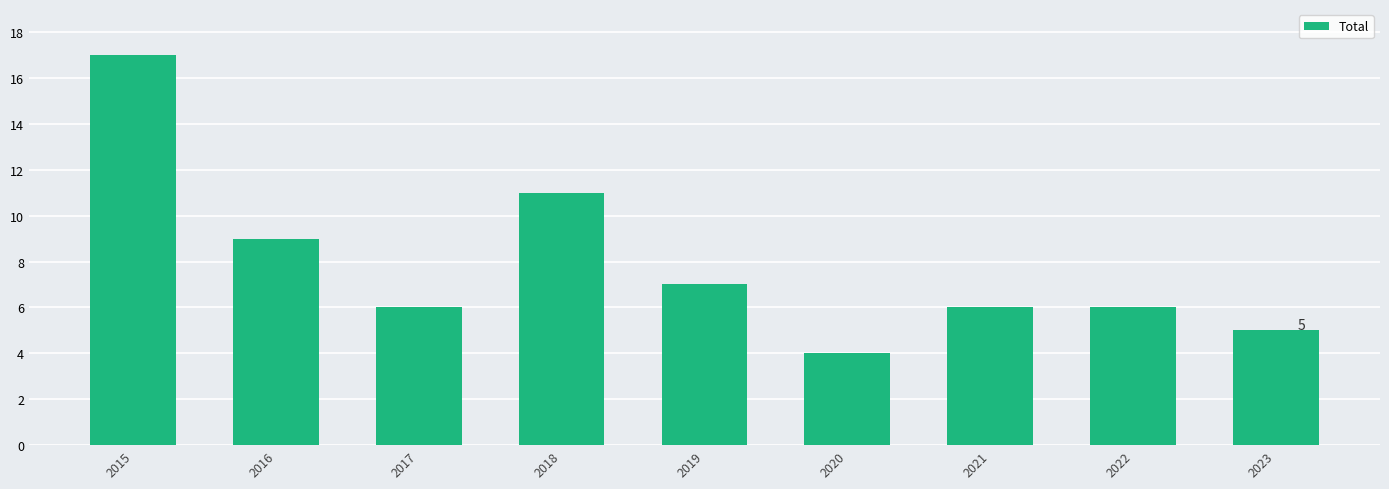

What is the difference between the maximum and minimum values?

13